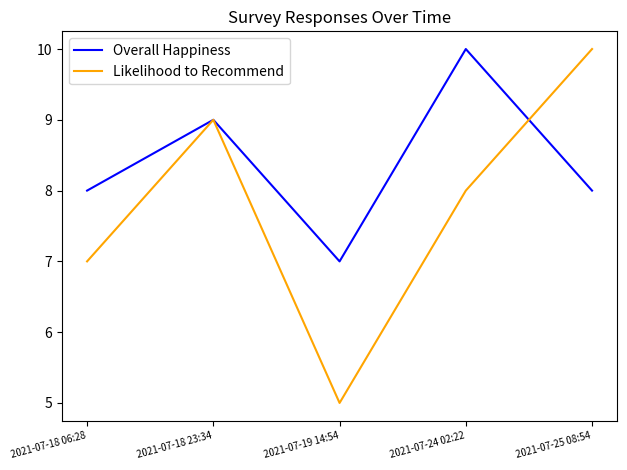

What is the sum of all Overall Happiness values?

42